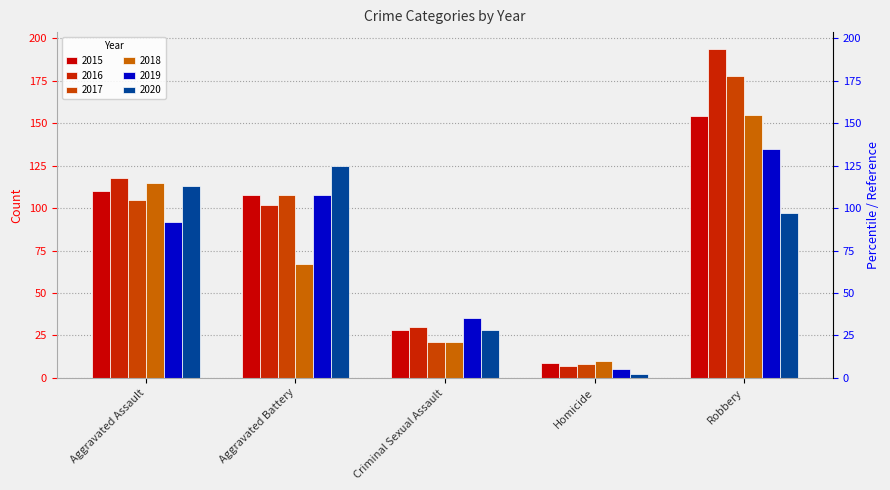

At which category does the chart reach its minimum across all series?

Homicide